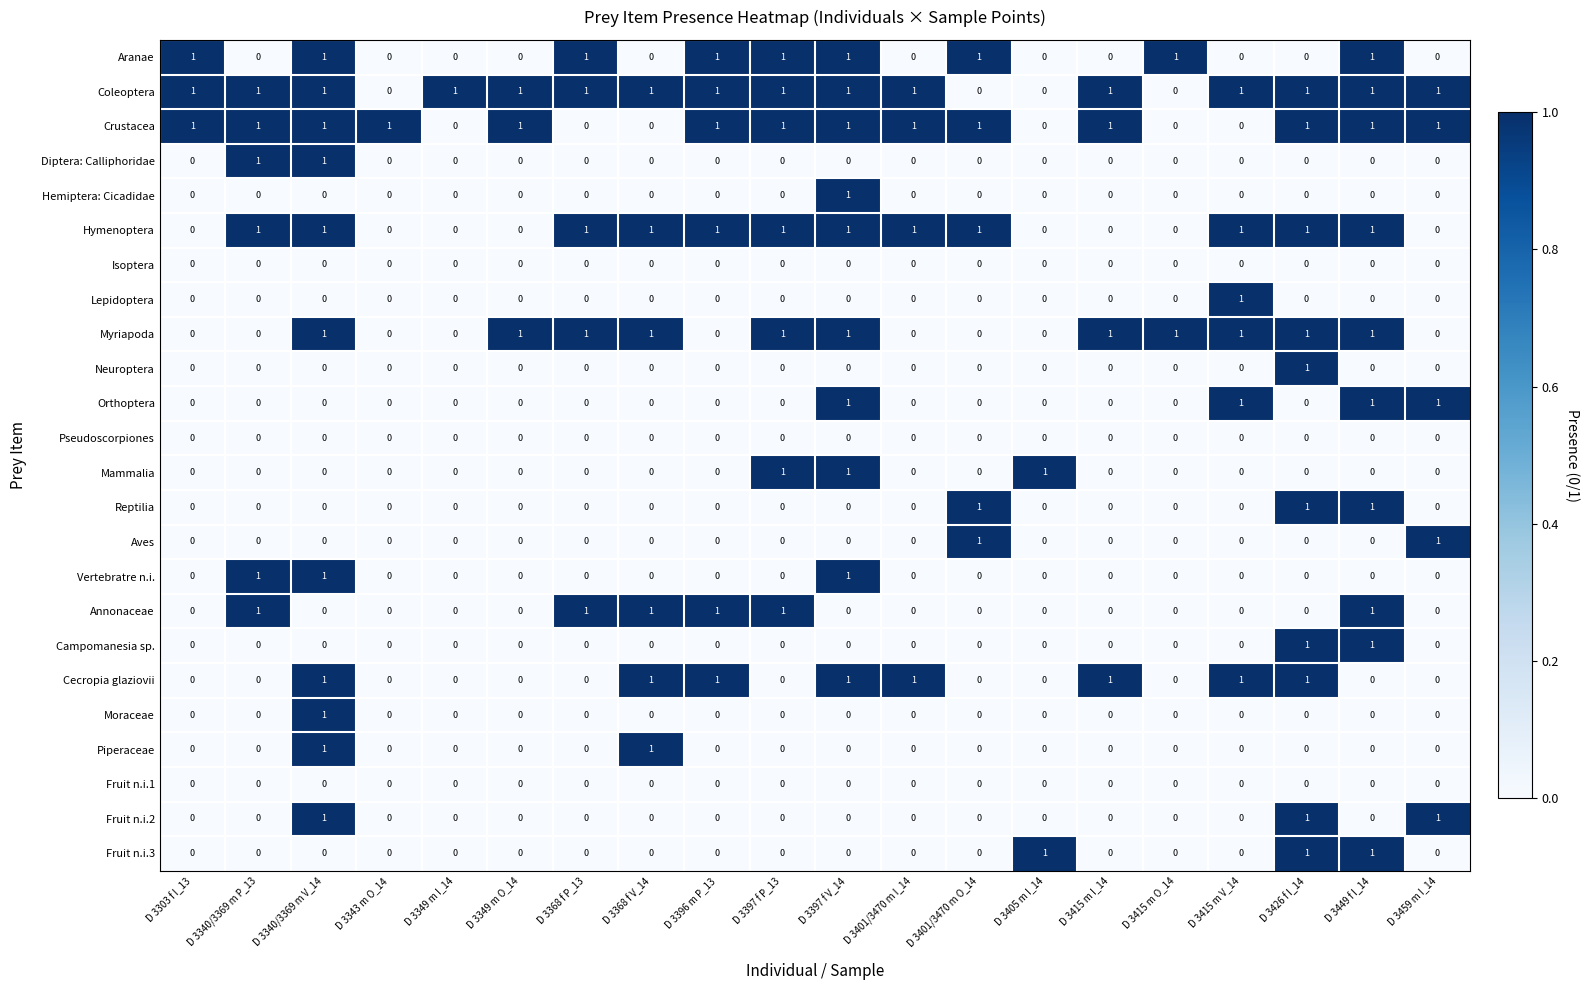

Which category has the highest value in the Hemiptera: Cicadidae series?

D 3397 f V_14